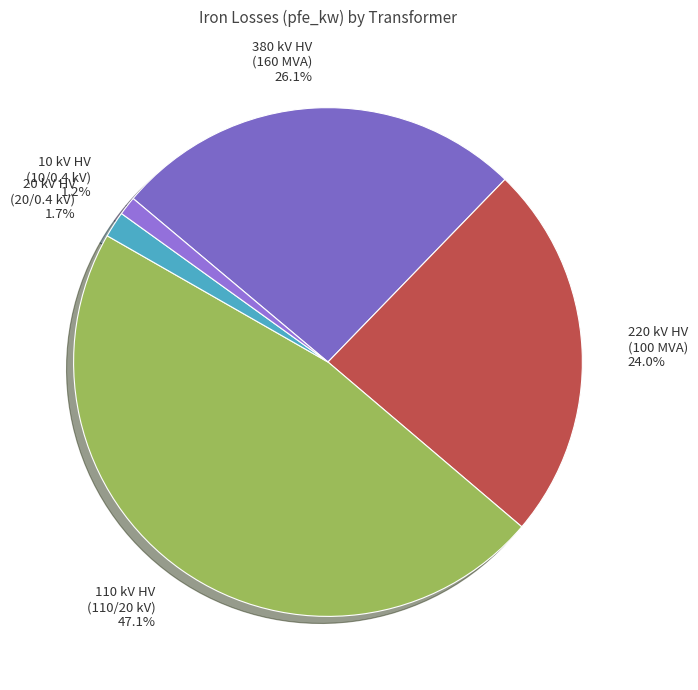

Does any single category account for the majority?

No